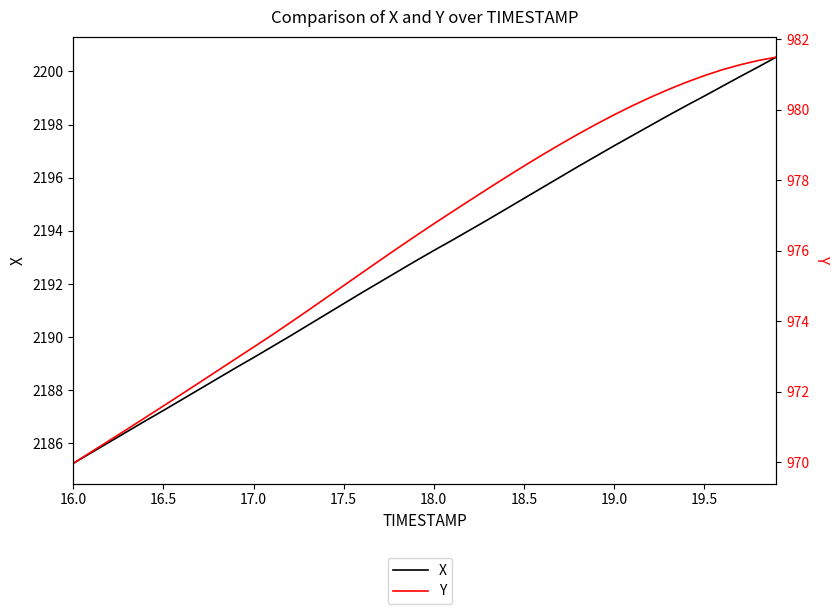

True or false: X has more than 1 points higher than both neighbors.

False